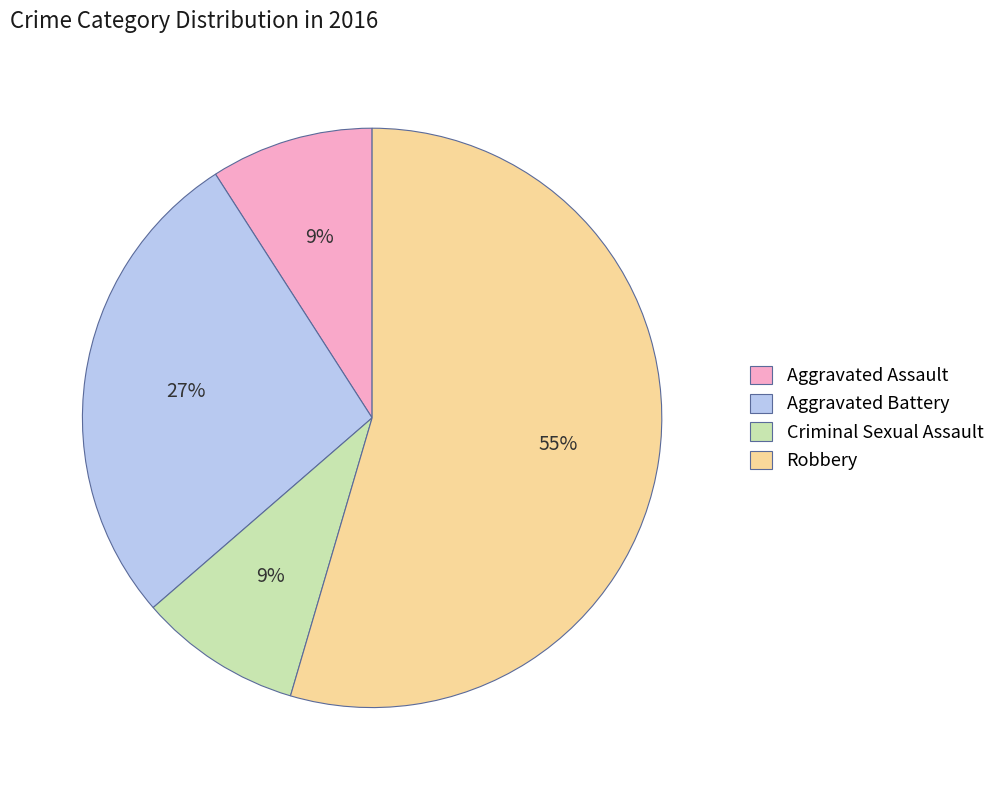

Approximately how many times larger is the value at Aggravated Battery compared to Aggravated Assault?

3.0